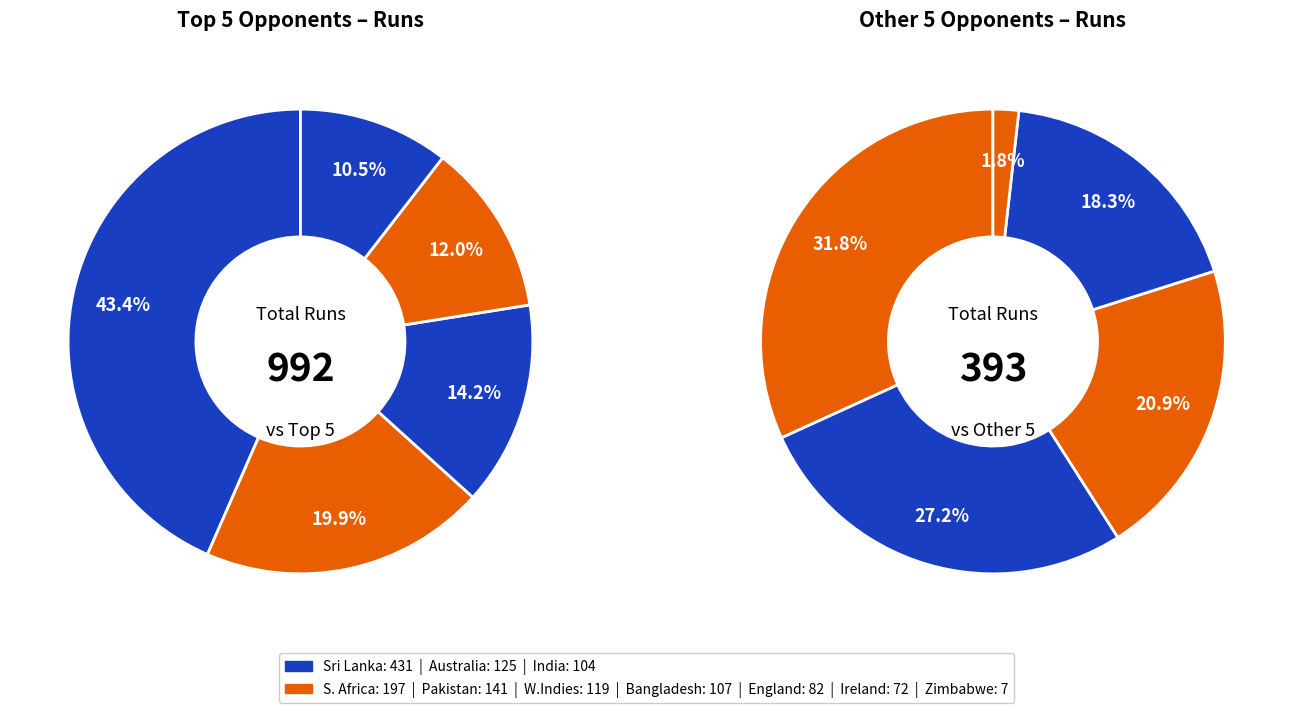

To the nearest percent, what portion does Pakistan represent?

10%